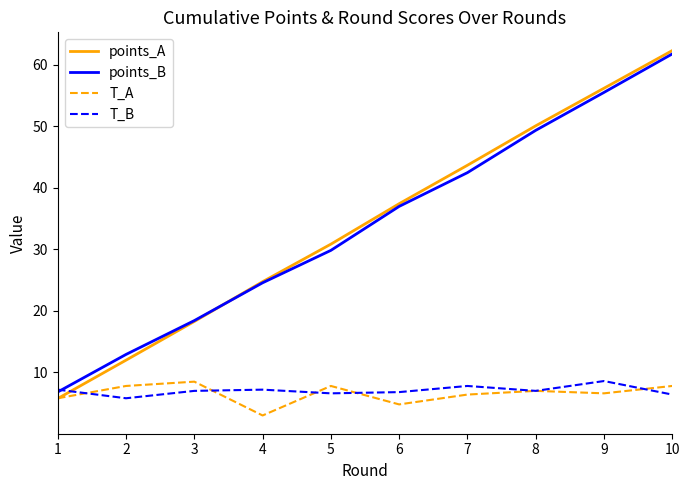

What is the greatest value displayed?

62.3